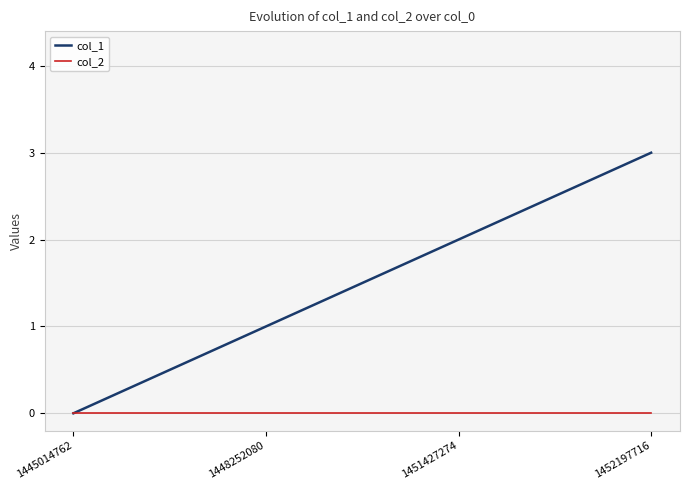

Reading right to left, list all the values displayed in this chart.

col_1: 3	2	1	0
col_2: 0	0	0	0